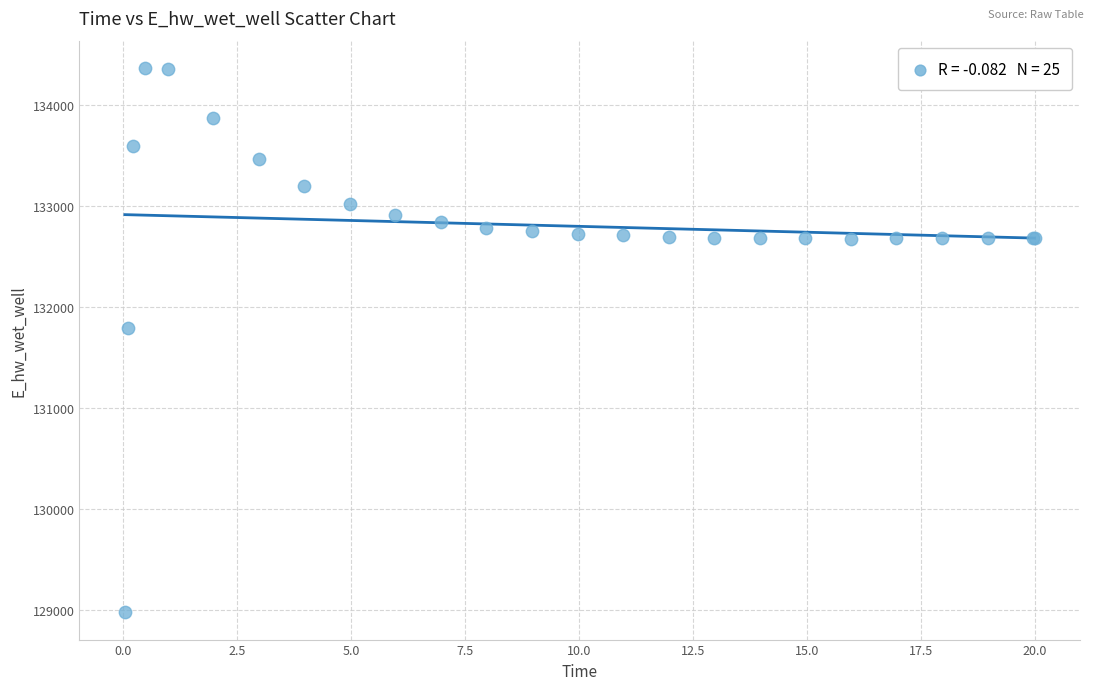

What Y value in the scatter plot is closest to 131673?

131790.8